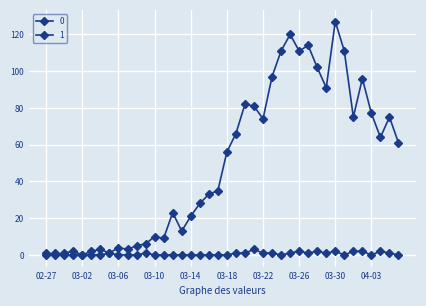

In 1, how many points are lower than both neighbors (excluding endpoints)?

5